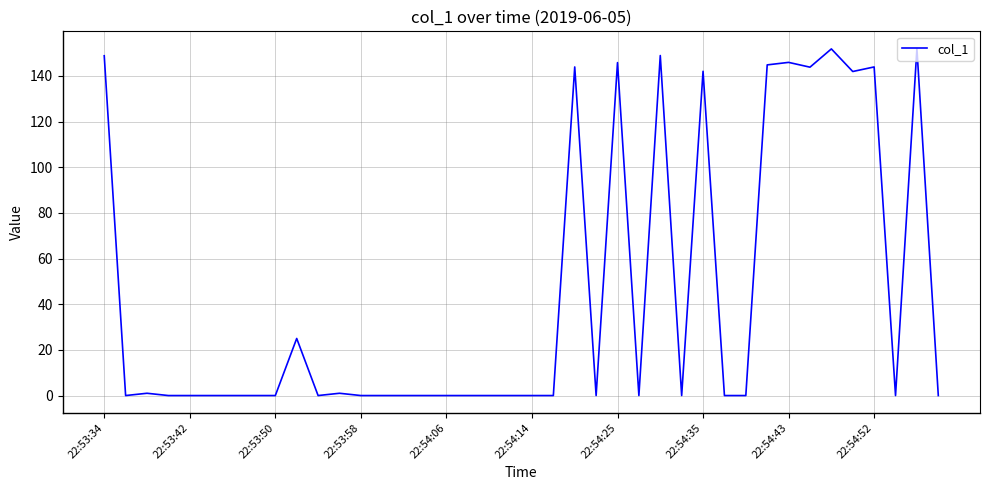

What is the greatest value displayed?

151.9